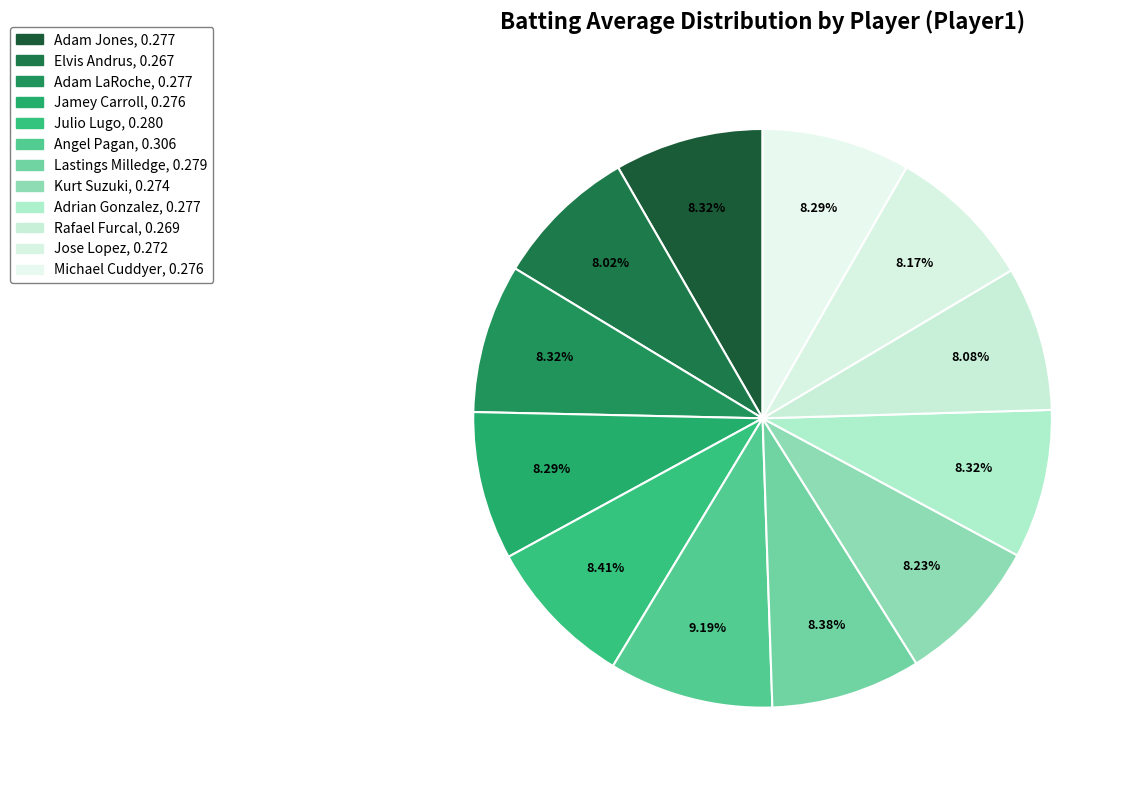

The Rafael Furcal slice represents 2% of the pie. True or false?

False